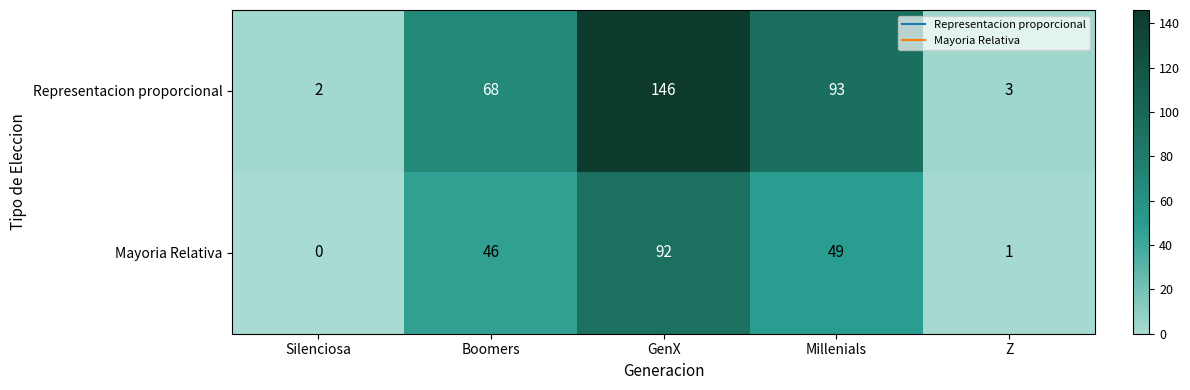

The Representacion proporcional series shows 1 at Silenciosa. True or false?

False